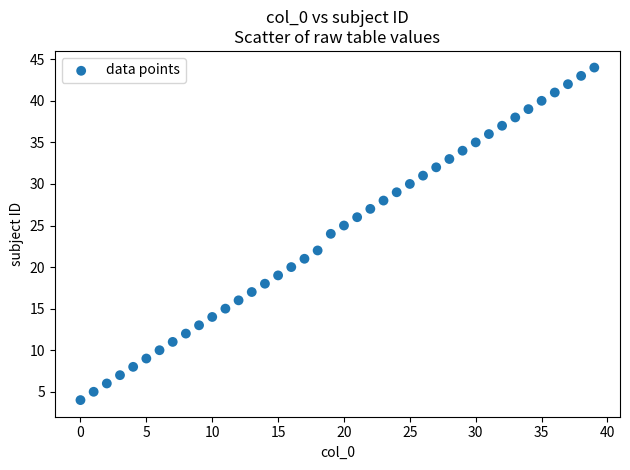

What is the range of Y values (max minus min)?

40